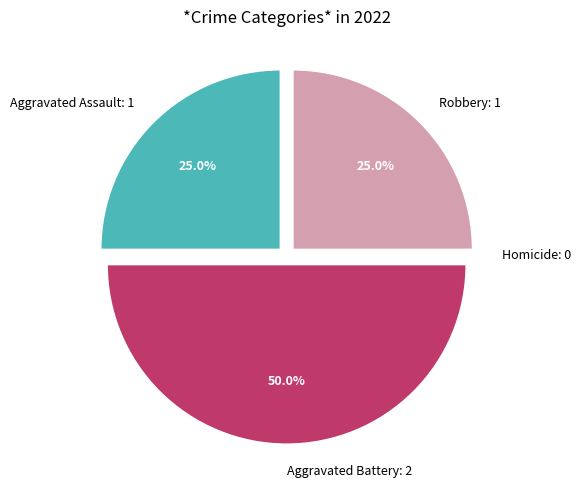

Rank the categories by value from lowest to highest.

Homicide, Aggravated Assault, Robbery, Aggravated Battery